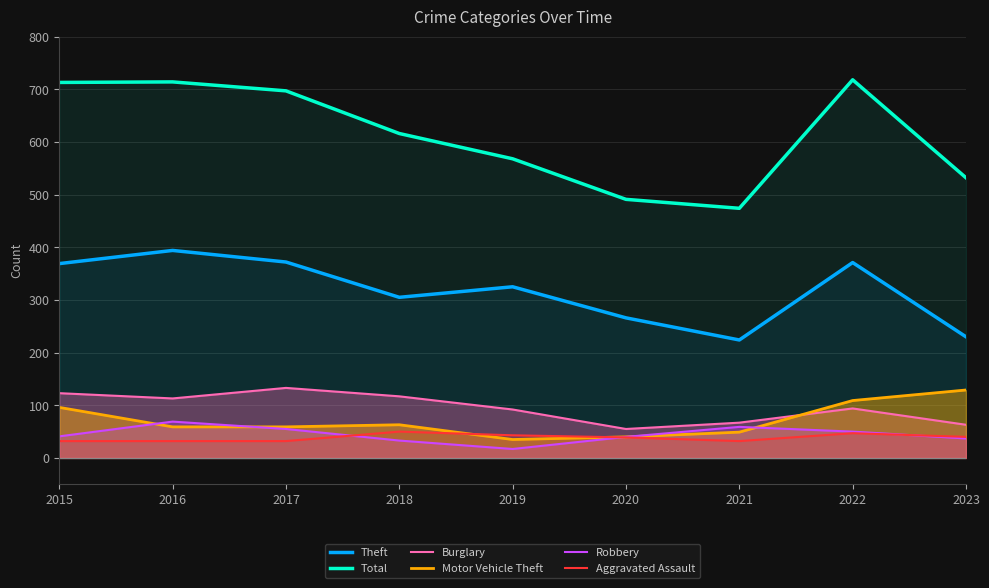

What is the minimum value shown in the chart?

17